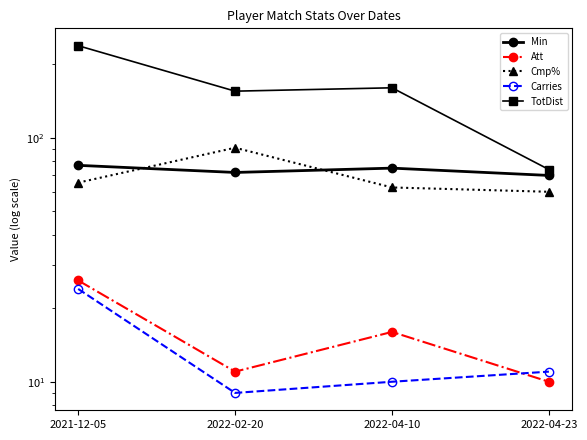

What is the value of the TotDist point at the 1st from the left?

238.0